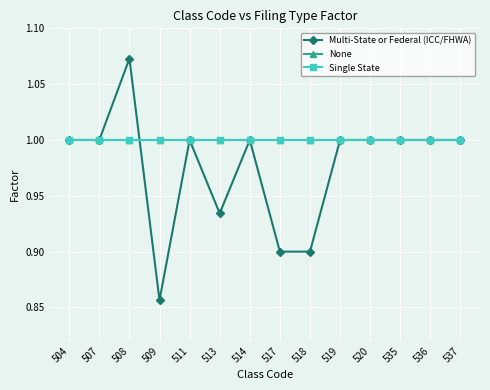

The Multi-State or Federal (ICC/FHWA) series shows 1.0 at 535. True or false?

True